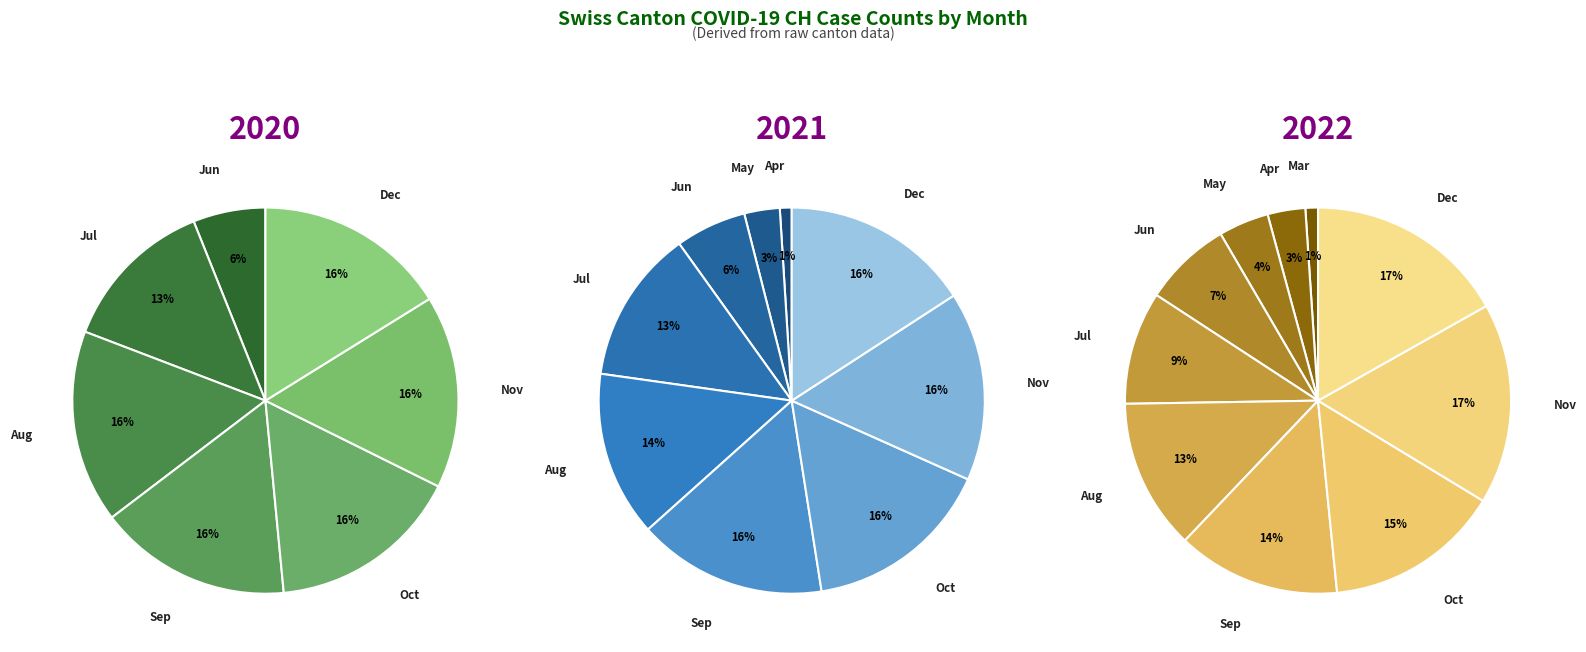

To the nearest percent, what percentage of the pie is 24?

4%